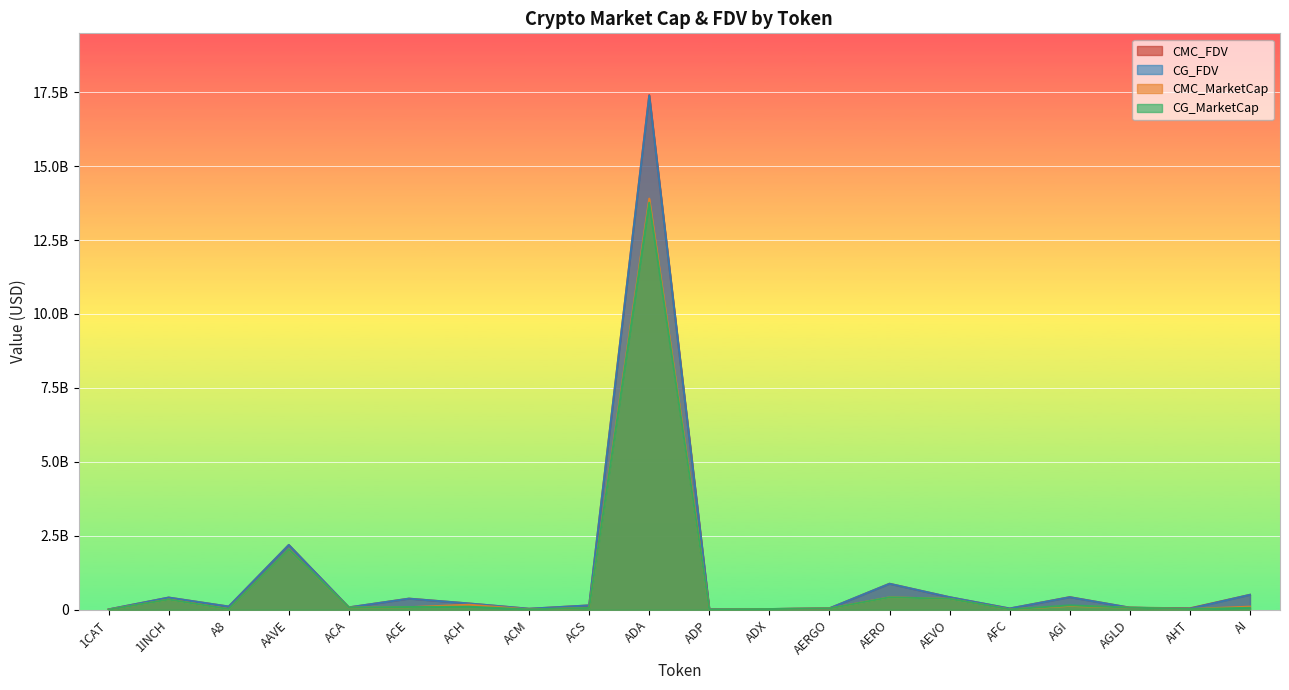

Where does the CG_FDV series first go above 147013163?

1INCH